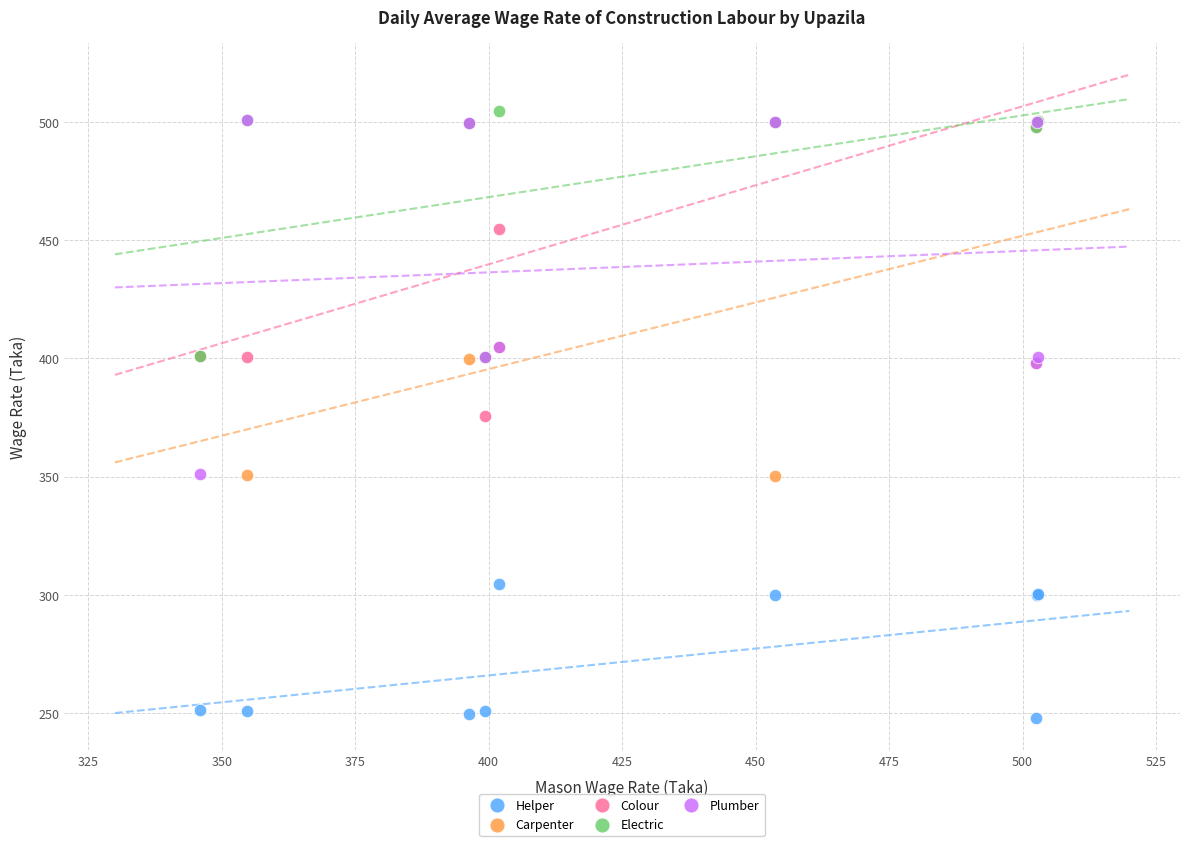

Which series reaches the maximum Y coordinate?

Electric